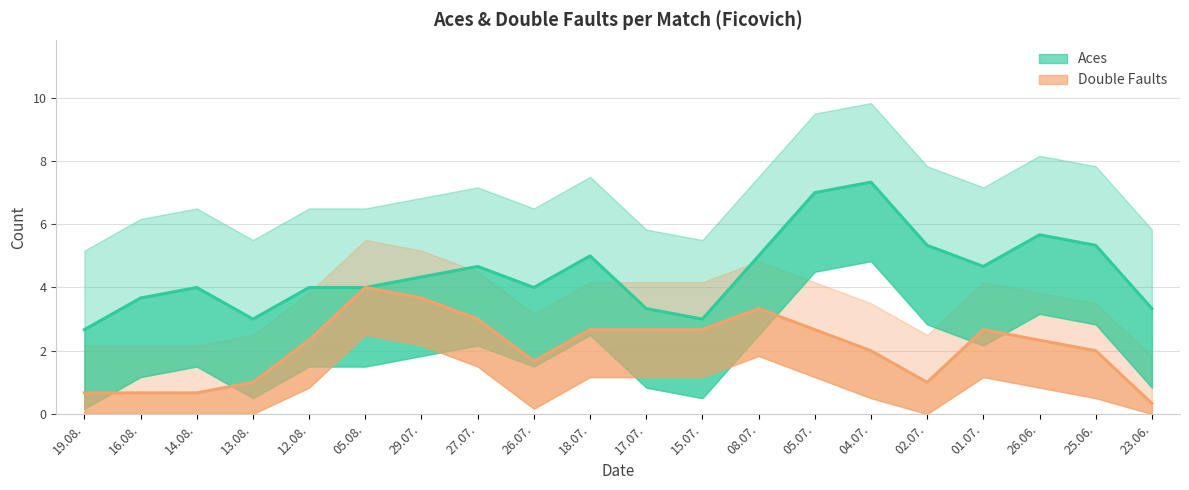

List the series in order of their peak value, highest first.

Aces, Double Faults